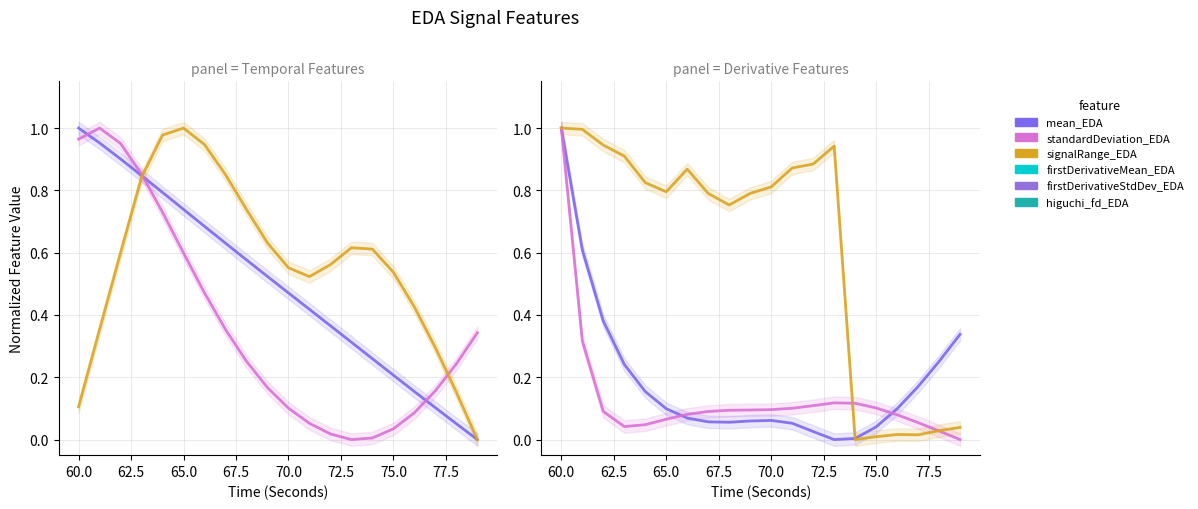

How many lines are shown in the chart?

6